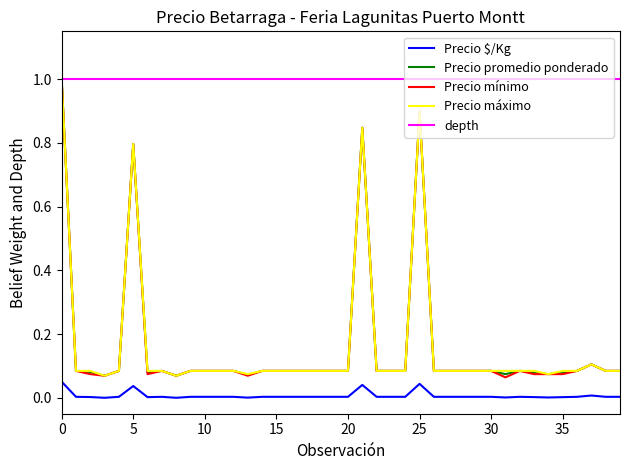

Does the chart have visible grid lines?

No